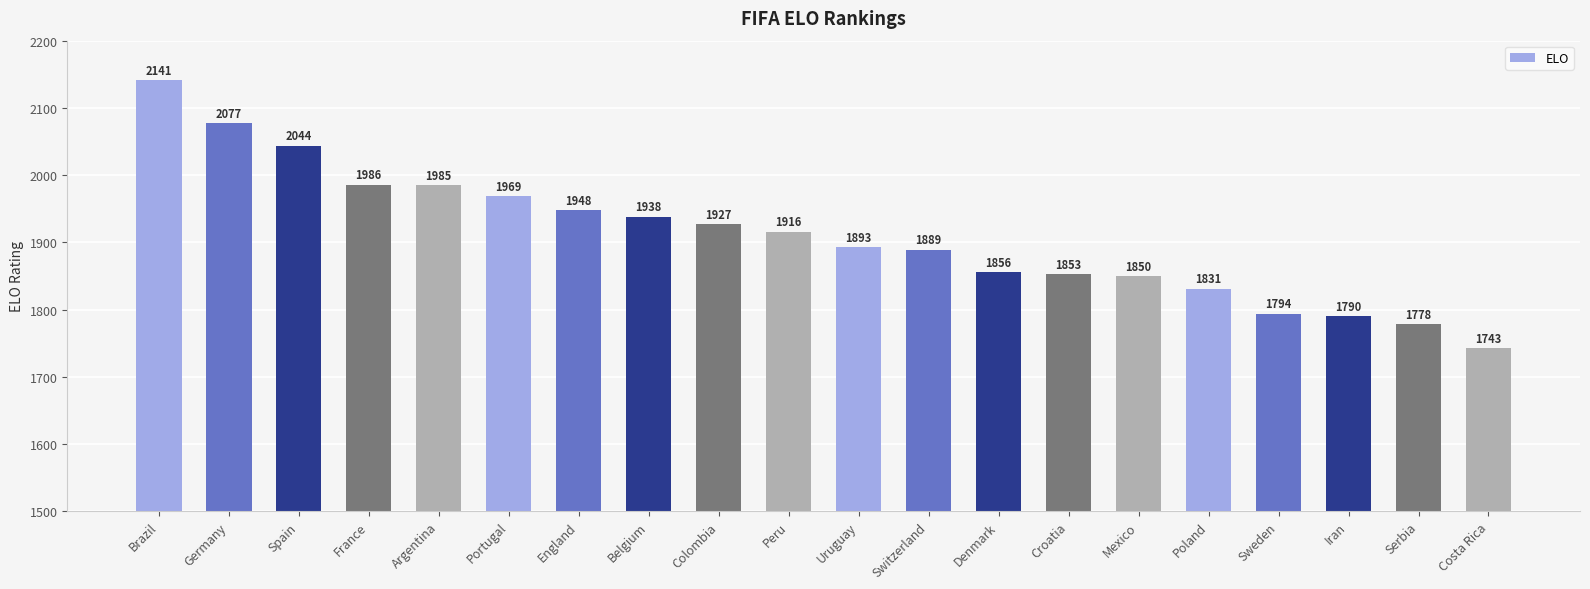

Approximately how many times larger is the value at Spain compared to Argentina?

1.0